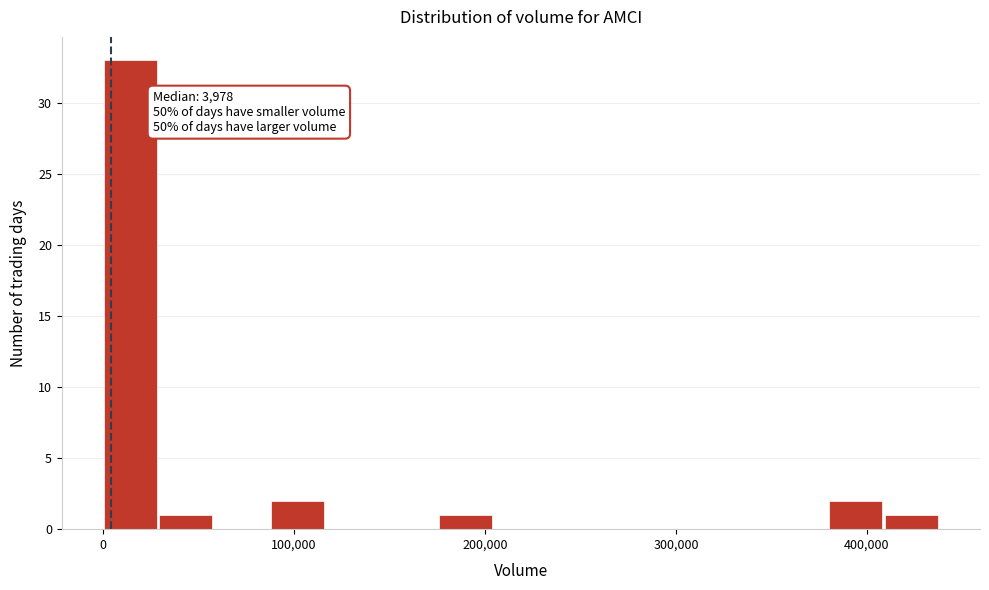

Read against the x-axis, roughly where is the centre of the tallest bar?

10000